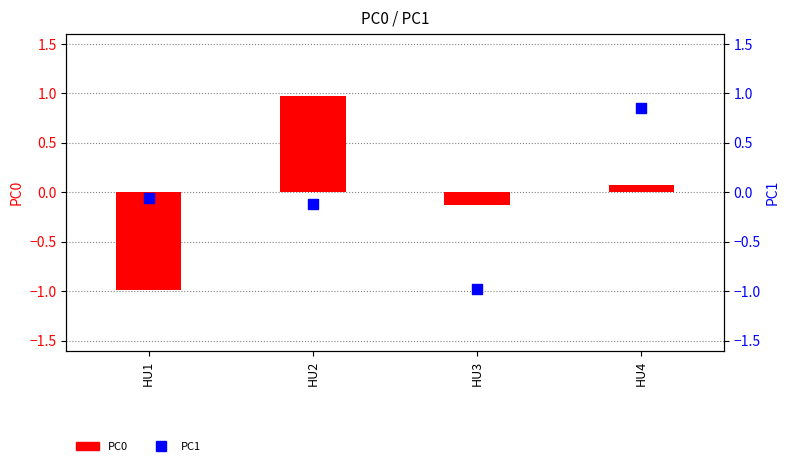

Which series has the widest spread of Y values?

PC0